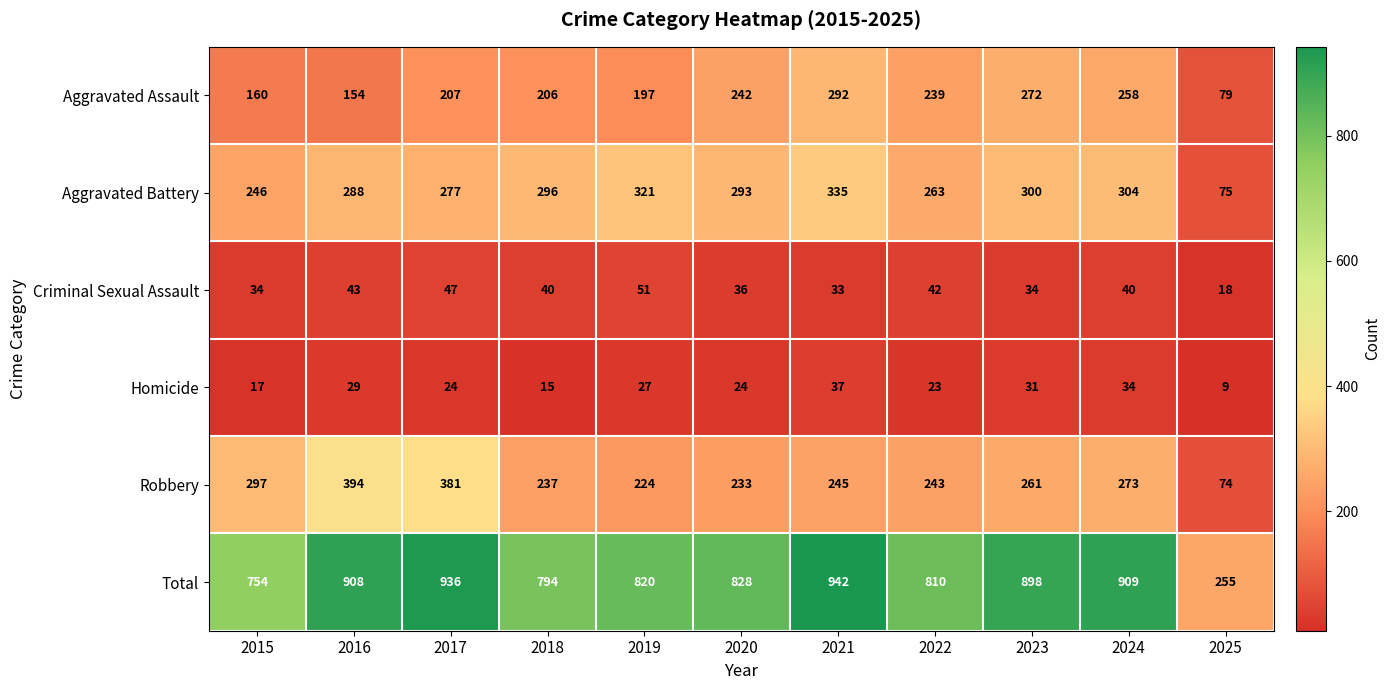

The value of Aggravated Assault at 2017 is 319. True or false?

False